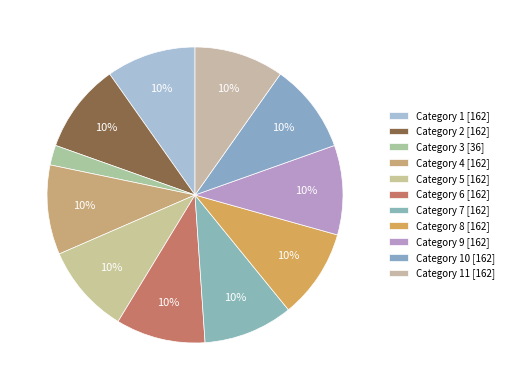

Which slice is the smallest?

3